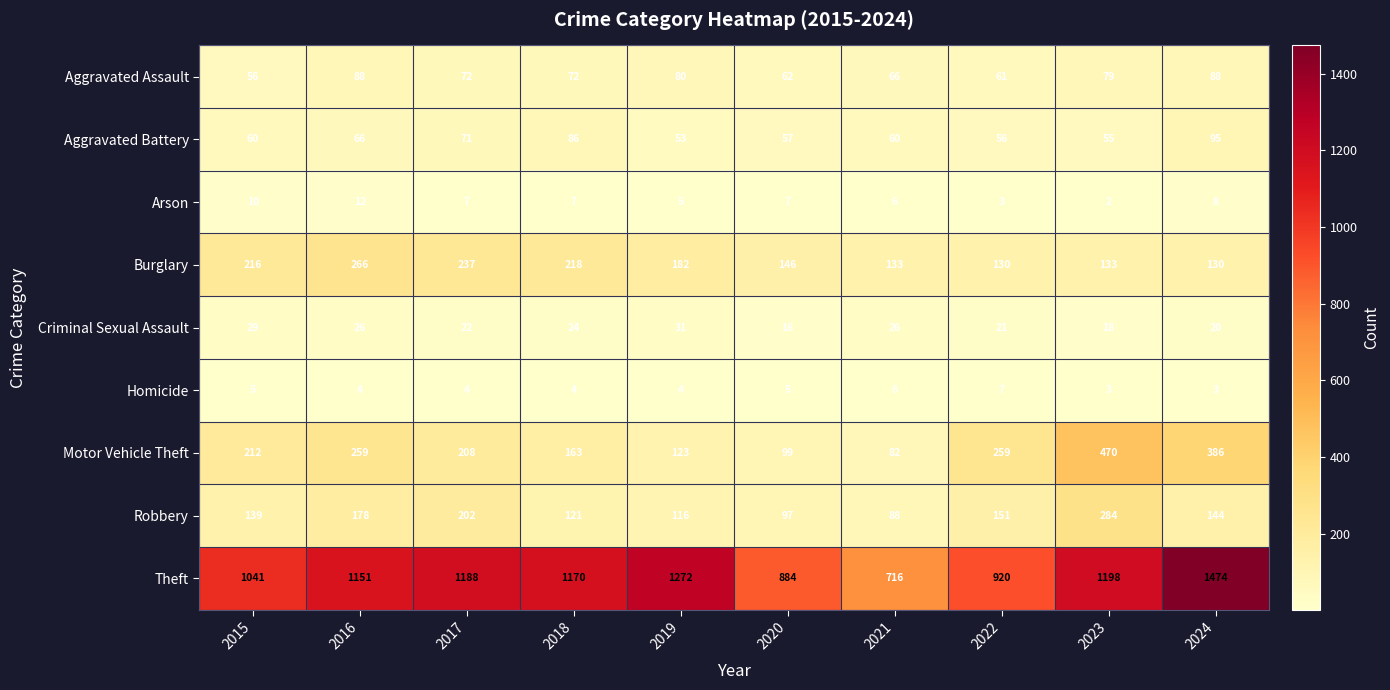

Which category has the highest value in the Theft series?

2024